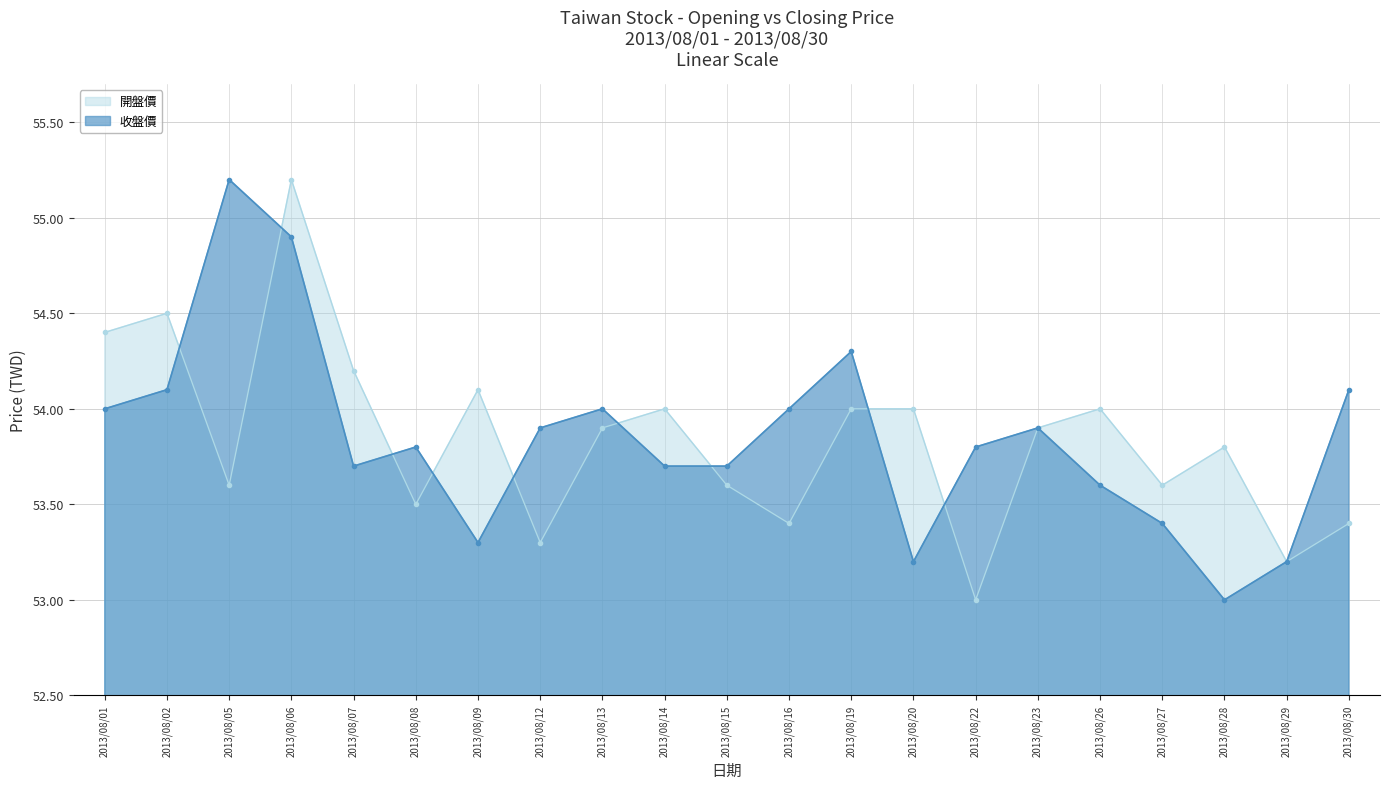

Which series has the largest range (max minus min)?

開盤價